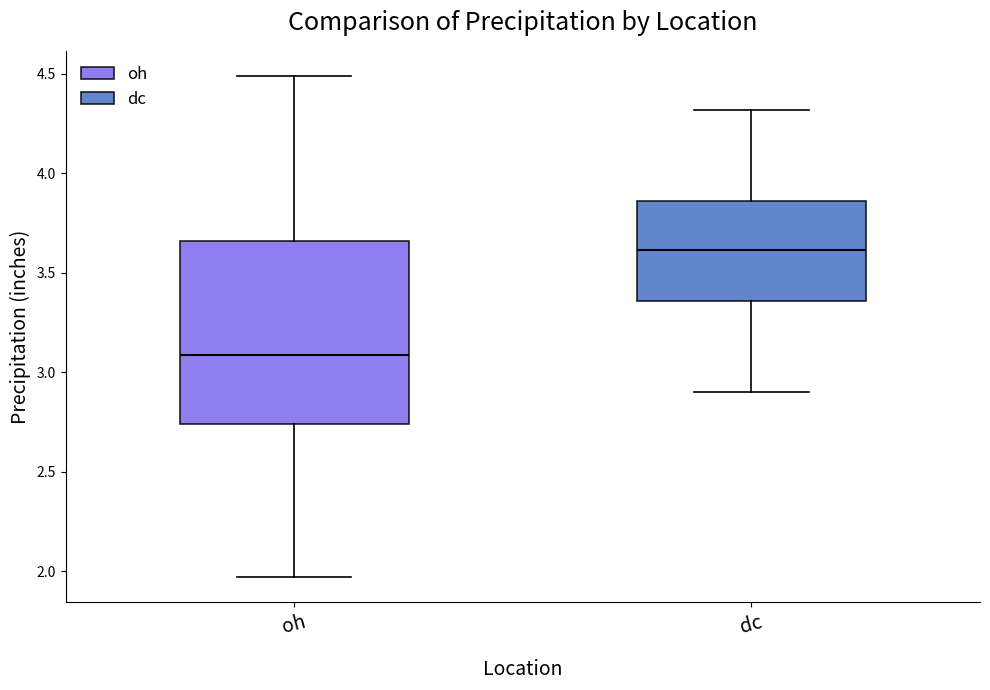

Reading left to right, read every box against the y-axis: the position of its median line, the range the box covers, and the ends of its whiskers. The values are not printed on the chart, so give them approximately, as read against the axis.

oh: median 3.10, box 2.75 to 3.65, whiskers 1.95 to 4.50
dc: median 3.60, box 3.35 to 3.85, whiskers 2.90 to 4.30